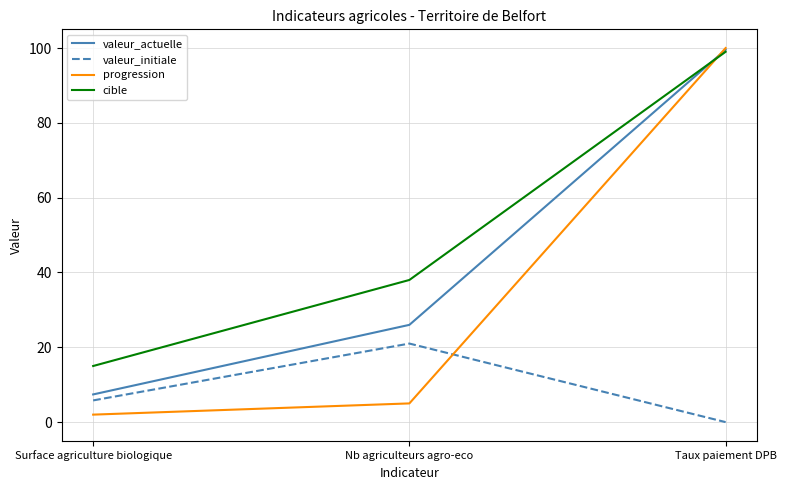

List the labels in order of valeur_actuelle value, largest first.

Taux paiement DPB, Nb agriculteurs agro-eco, Surface agriculture biologique